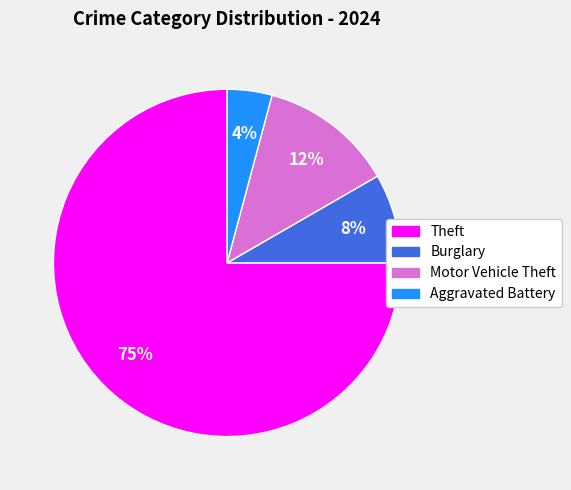

To the nearest percent, what is the average slice percentage?

25%